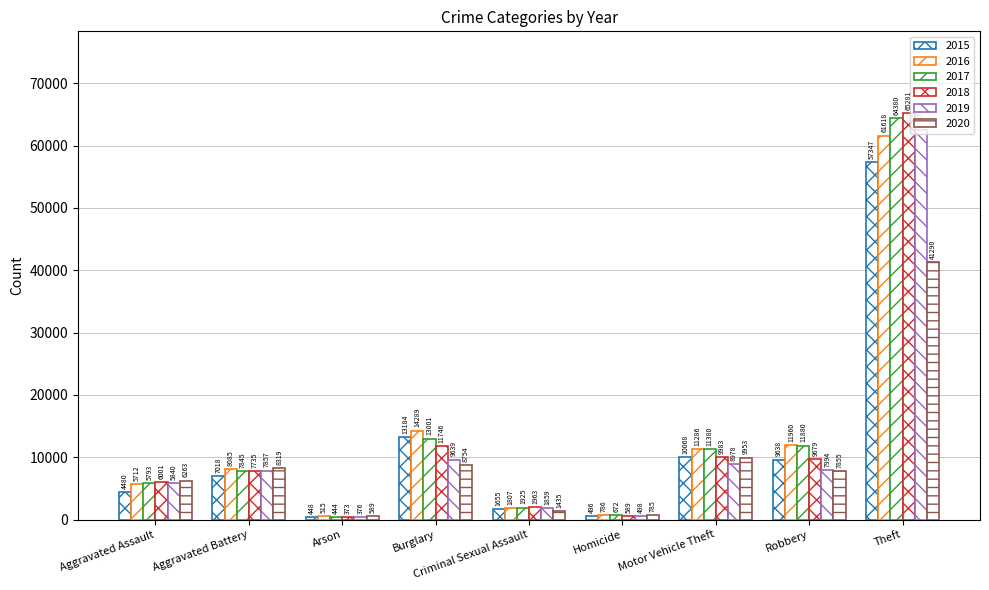

Between Aggravated Battery and Burglary, which series saw the biggest shift?

2016